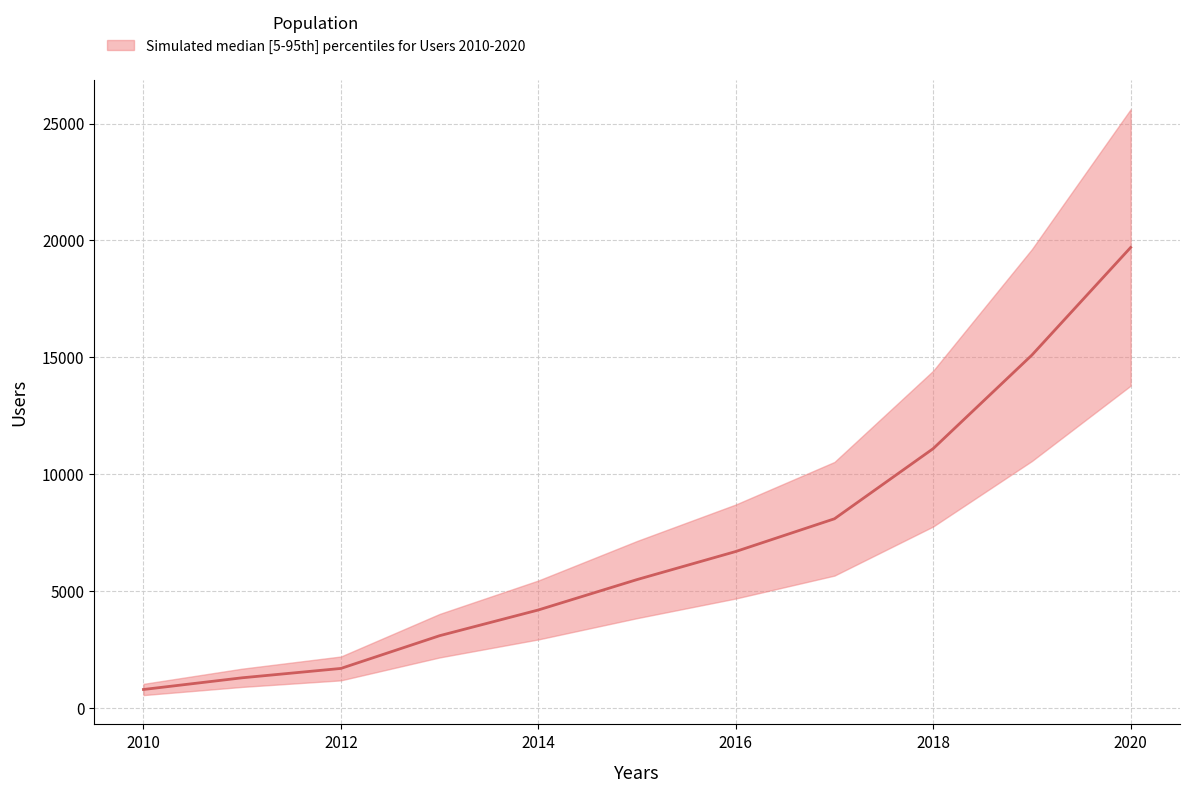

Is it true that the value at 2018 is 11100?

True